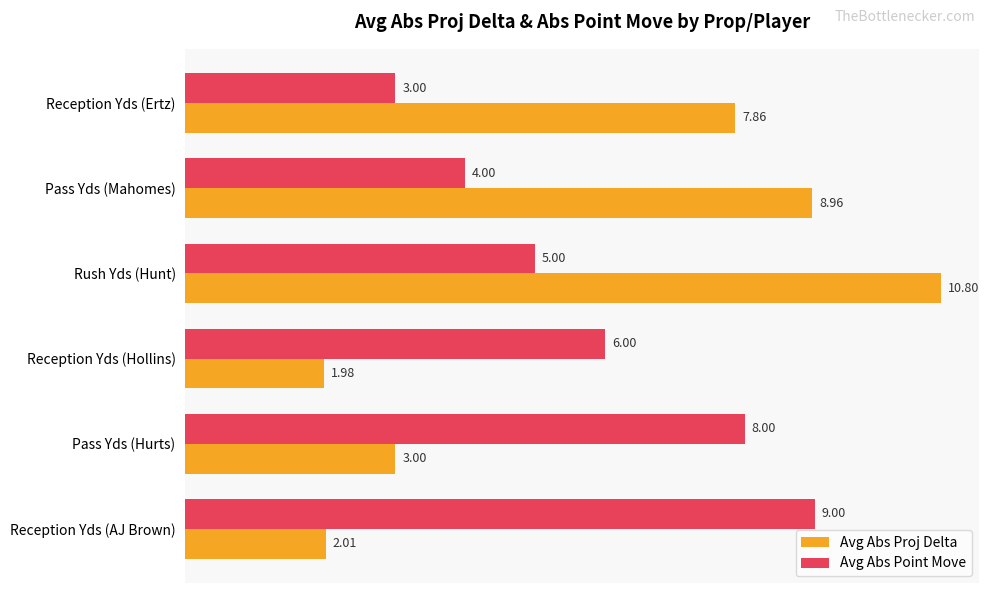

At how many categories does at least one series exceed 7?

5